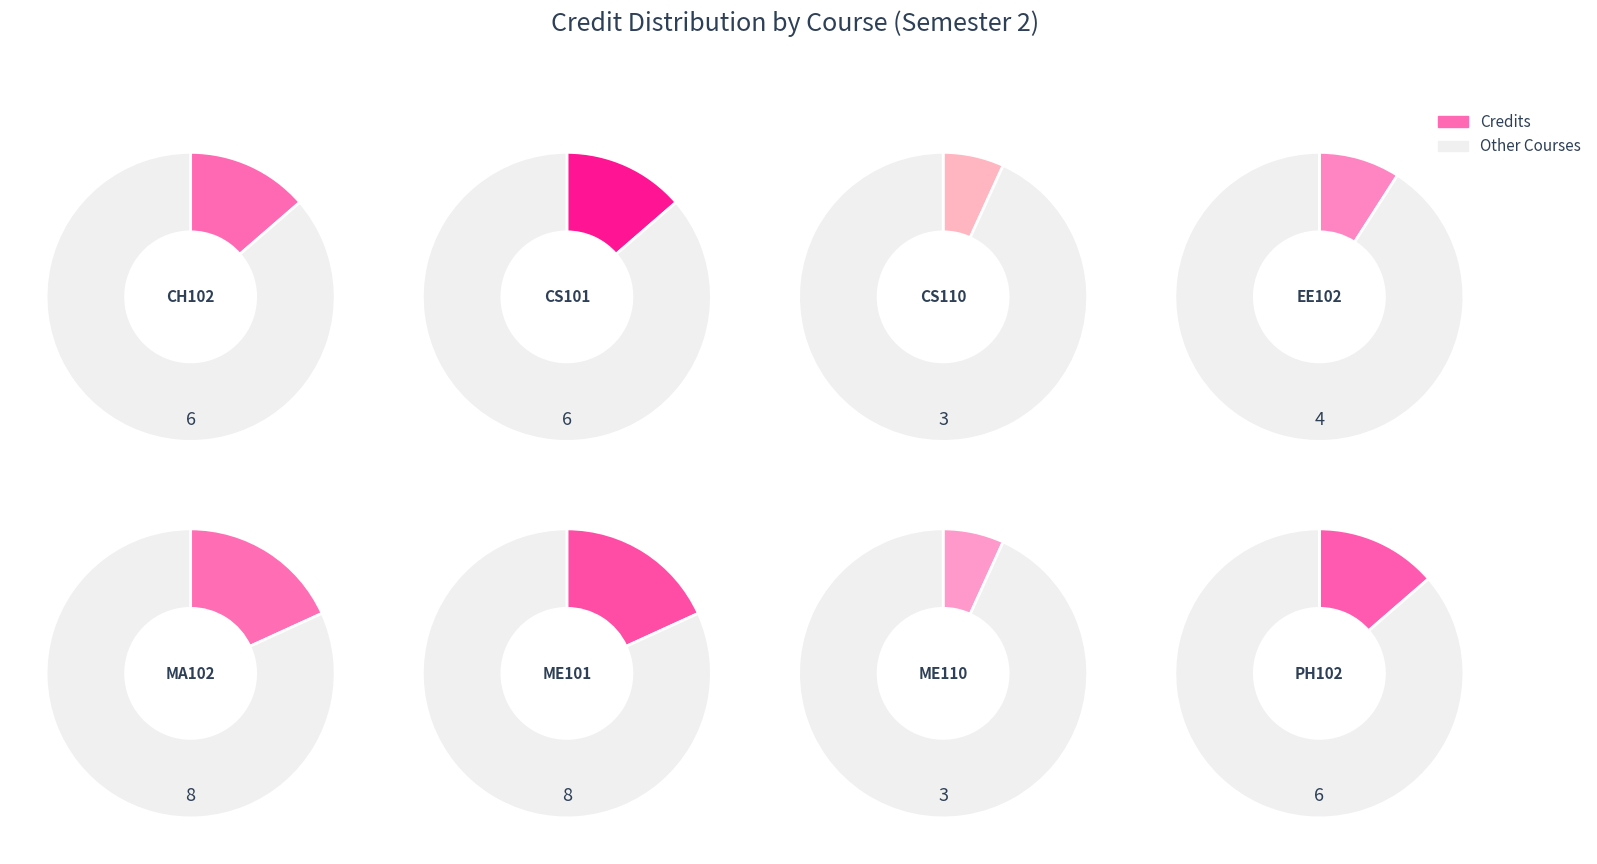

The ME101 slice represents 12% of the pie. True or false?

False